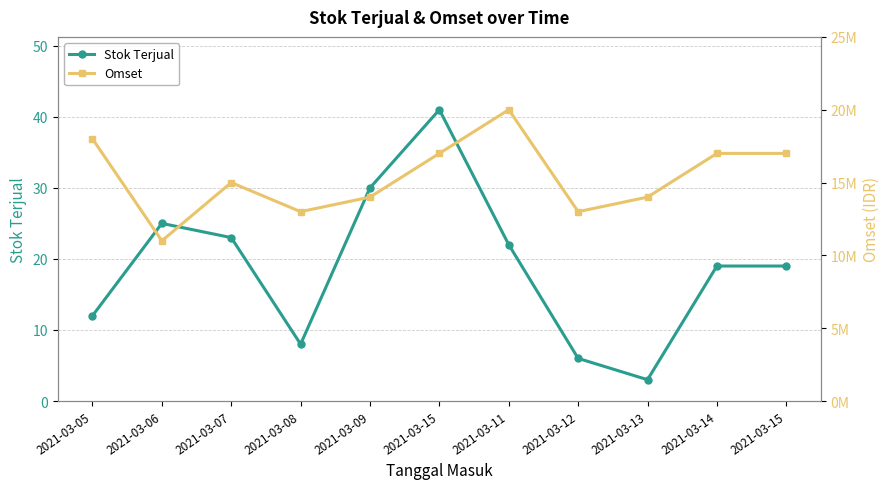

How many lines are shown in the chart?

2